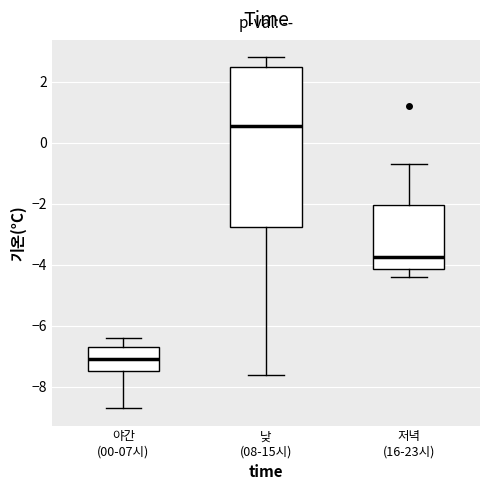

Comparing the boxes themselves (not the whiskers), which one is the tallest?

낮 (08-15시)